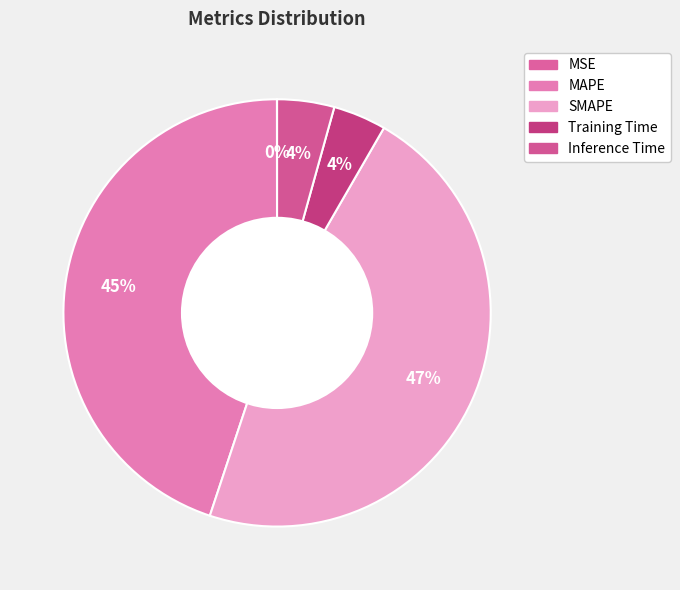

Which category has the smallest portion of the pie?

MSE